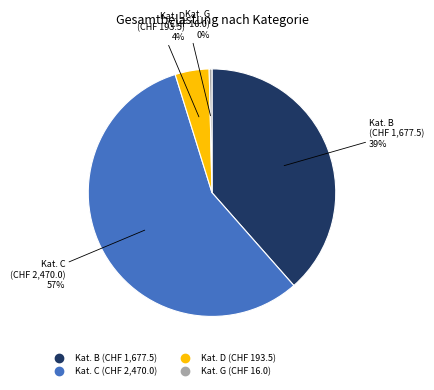

How many segments does this pie chart have?

4